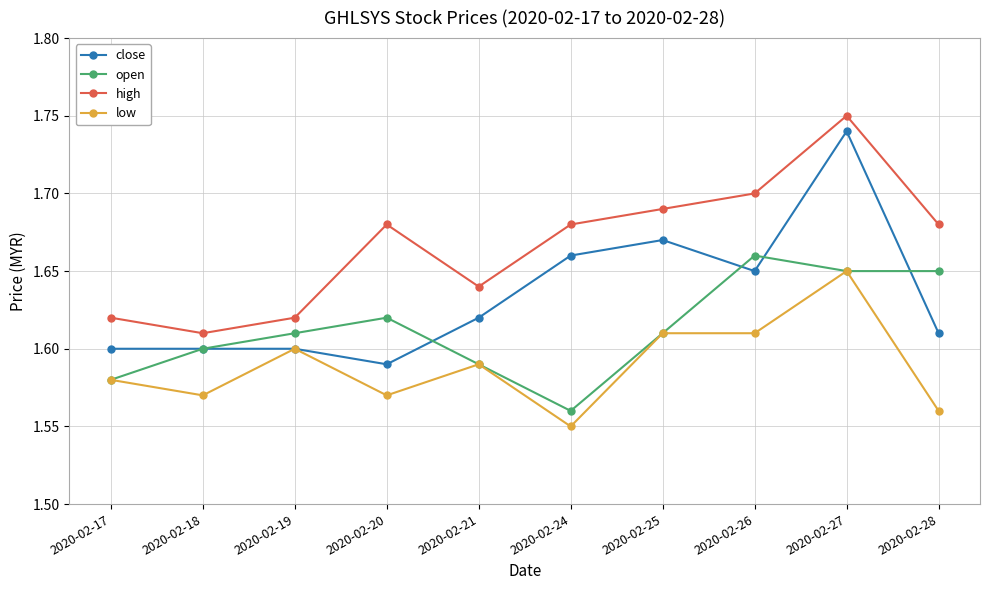

Is it true that close equals 0.7 at 2020-02-27?

False